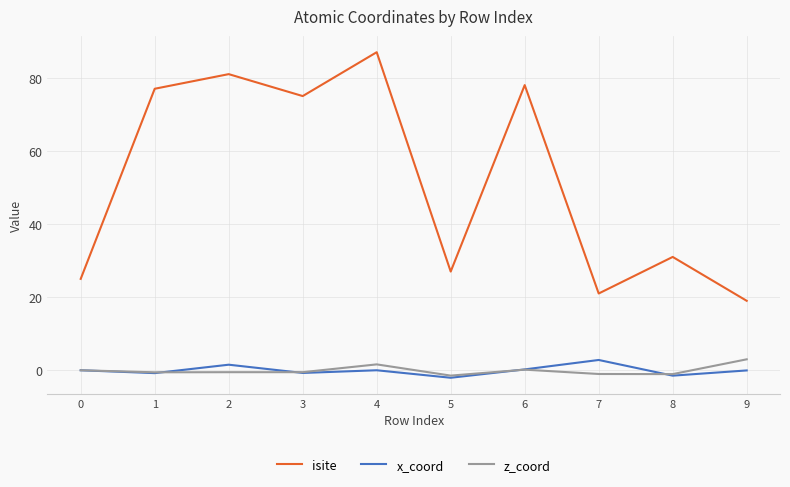

Which series has the largest total across all categories?

isite